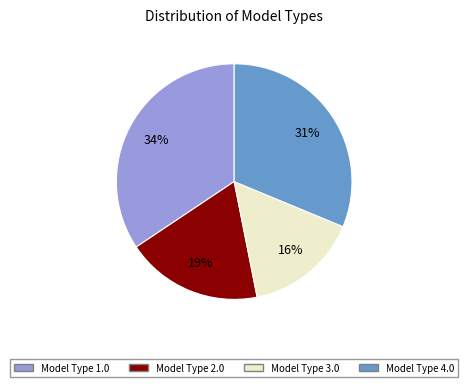

Is the sum of Model Type 4.0 and Model Type 3.0 greater than half?

No